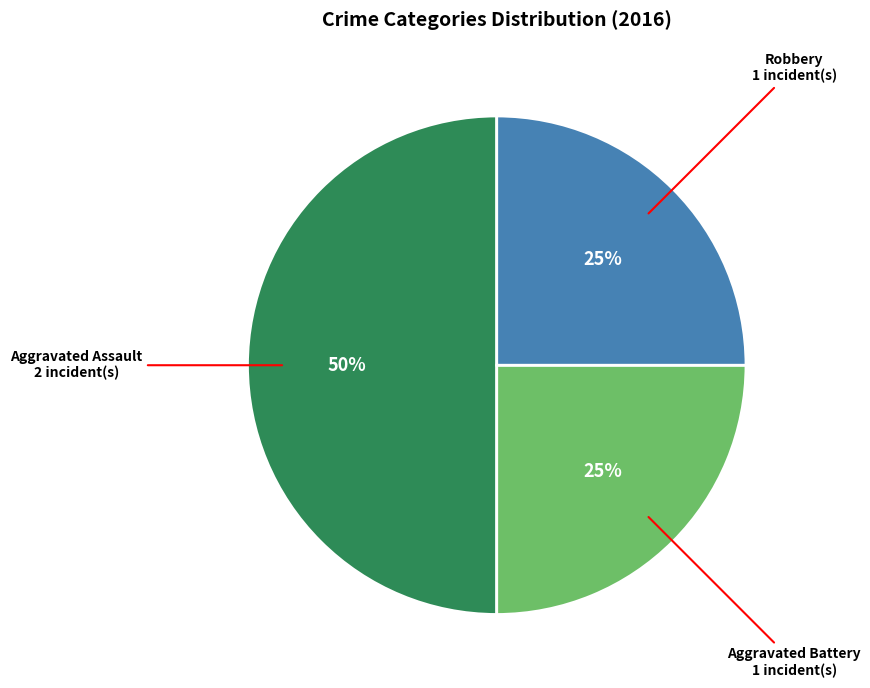

To the nearest percent, what is the difference between the largest and smallest slice percentages?

25%